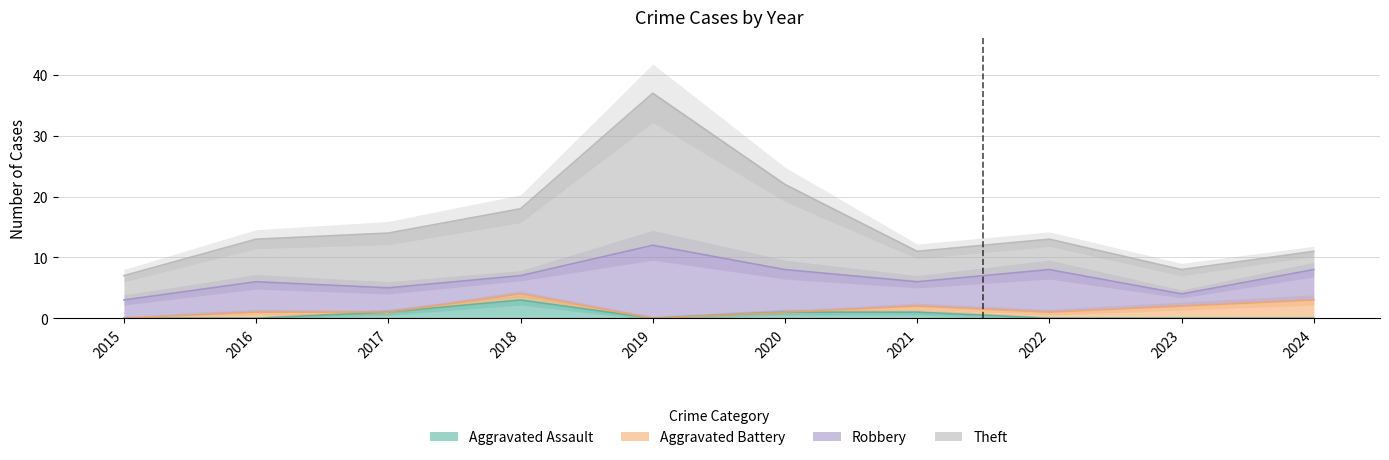

At which label does Aggravated Assault reach its peak?

2018